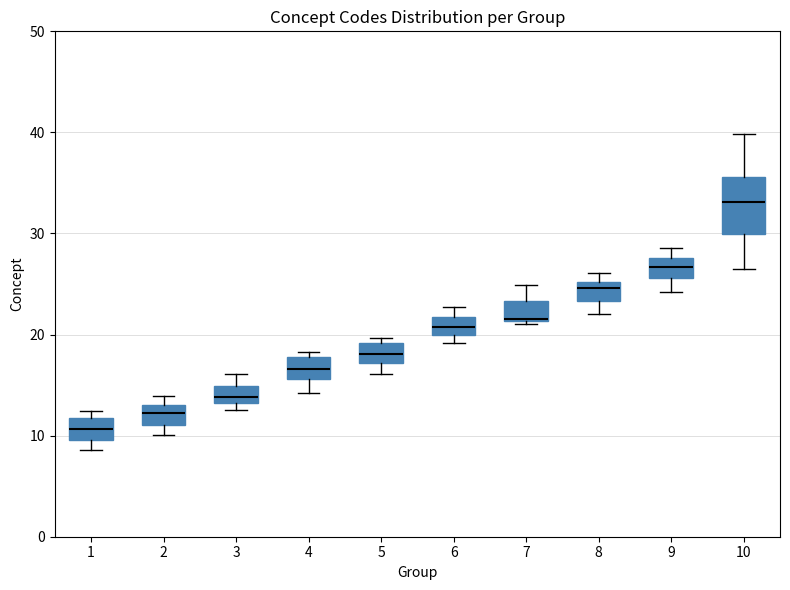

Where is the lower edge of the box at x = 6 on the y-axis? The values are not printed on the chart, so give them approximately, as read against the axis.

20